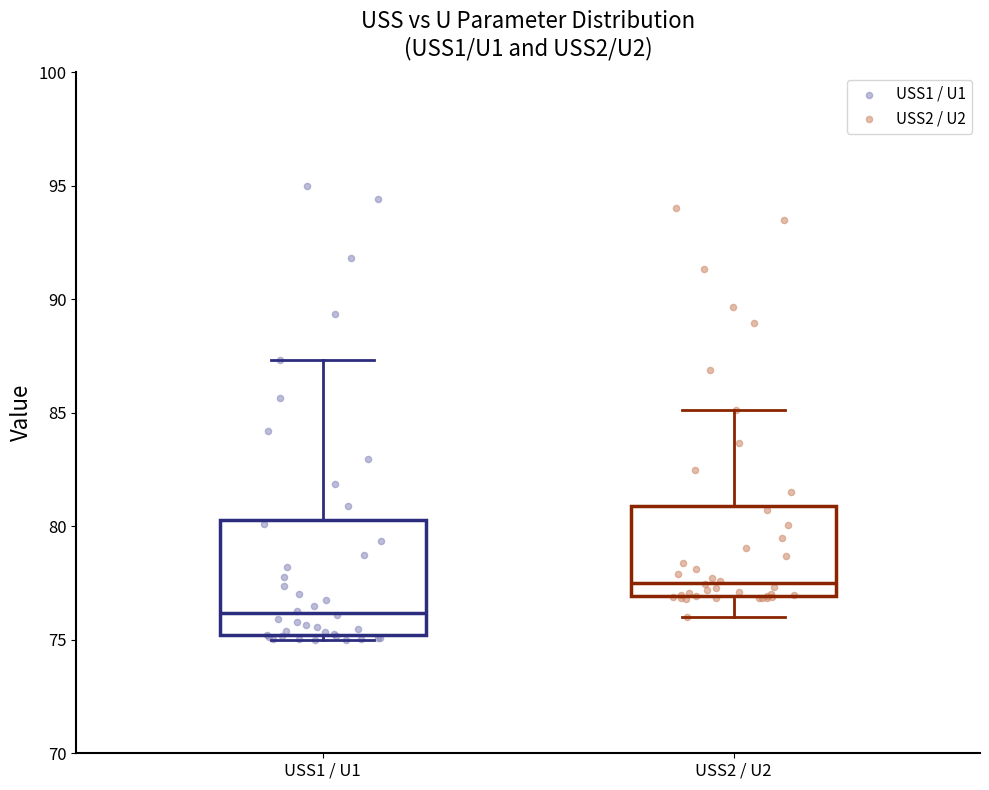

Where is the lower edge of the box for USS1 / U1 on the y-axis? The values are not printed on the chart, so give them approximately, as read against the axis.

75.0